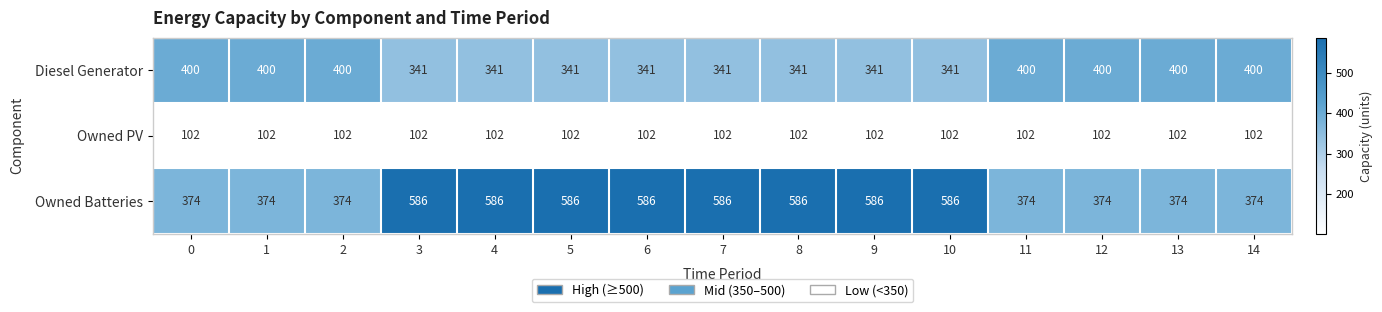

Count the number of data series in this chart.

3